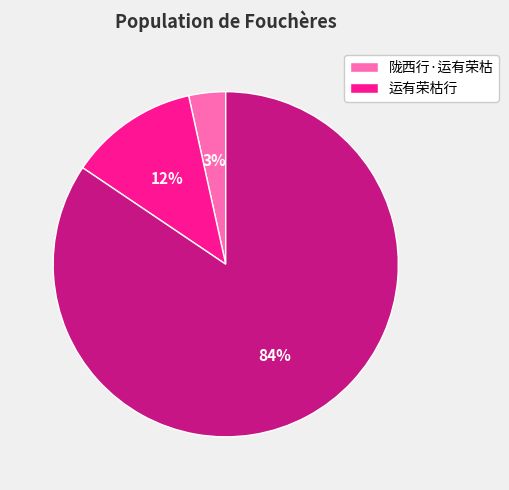

Count the number of slices in the pie.

3